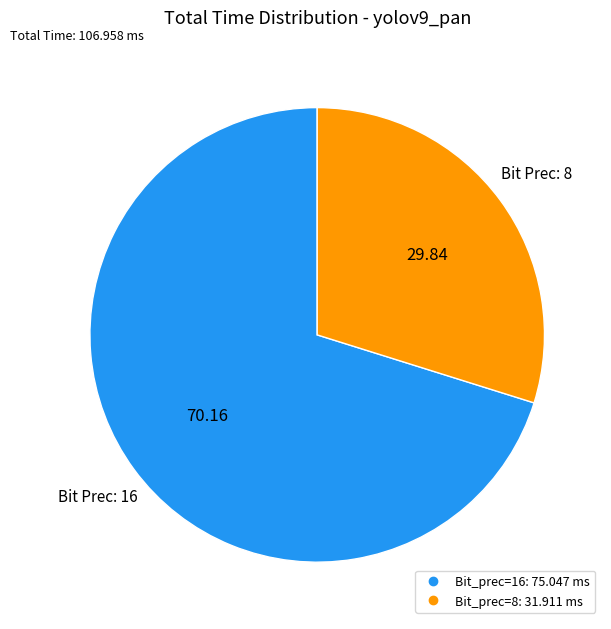

Is there any slice that represents more than half of the pie?

Yes